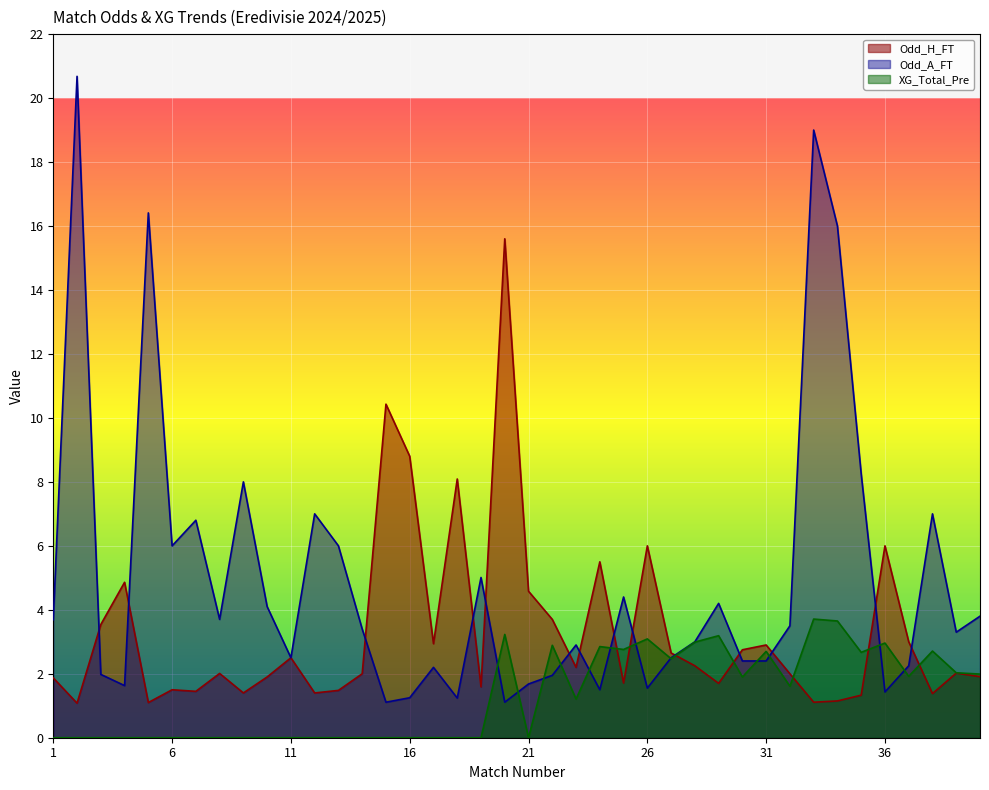

What is the maximum value shown in the chart?

20.7